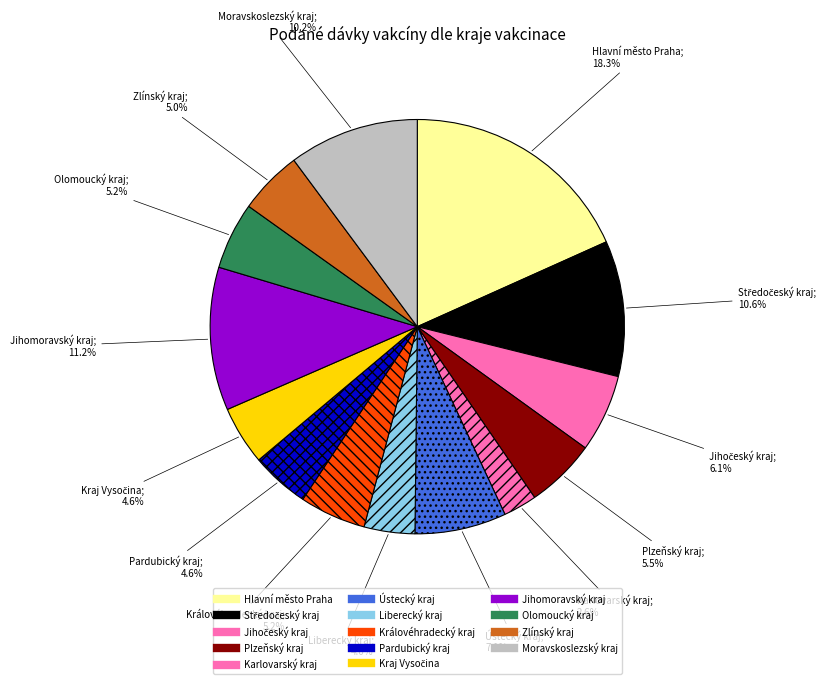

What is the ratio of the value at Liberecký kraj to the value at Jihočeský kraj?

0.7